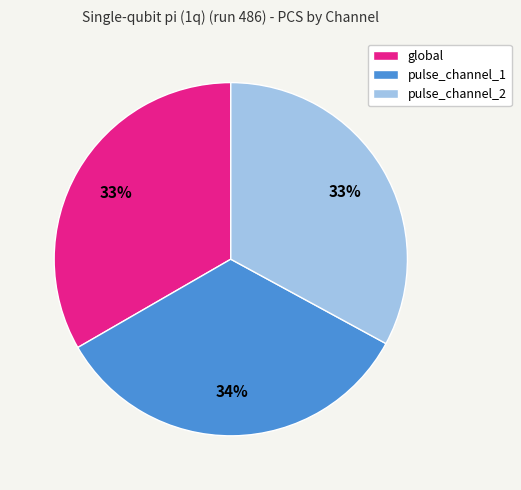

What is the ratio of the value at pulse_channel_2 to the value at global?

1.0